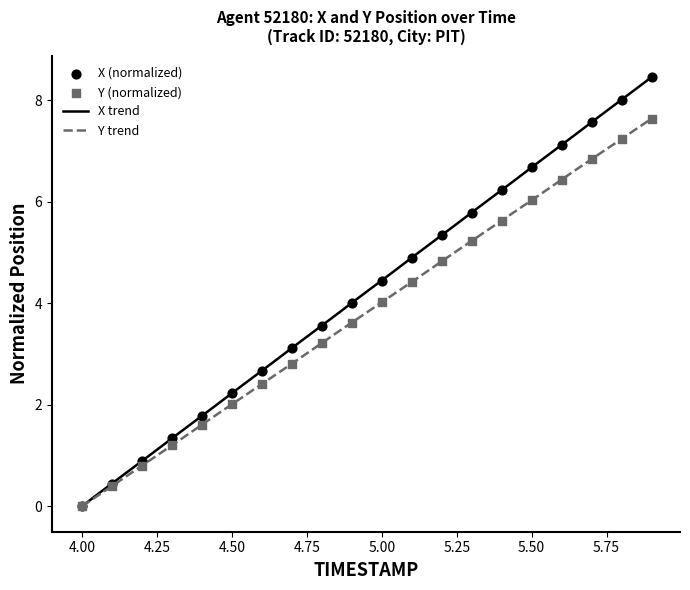

What is the maximum value for Y trend?

7.6